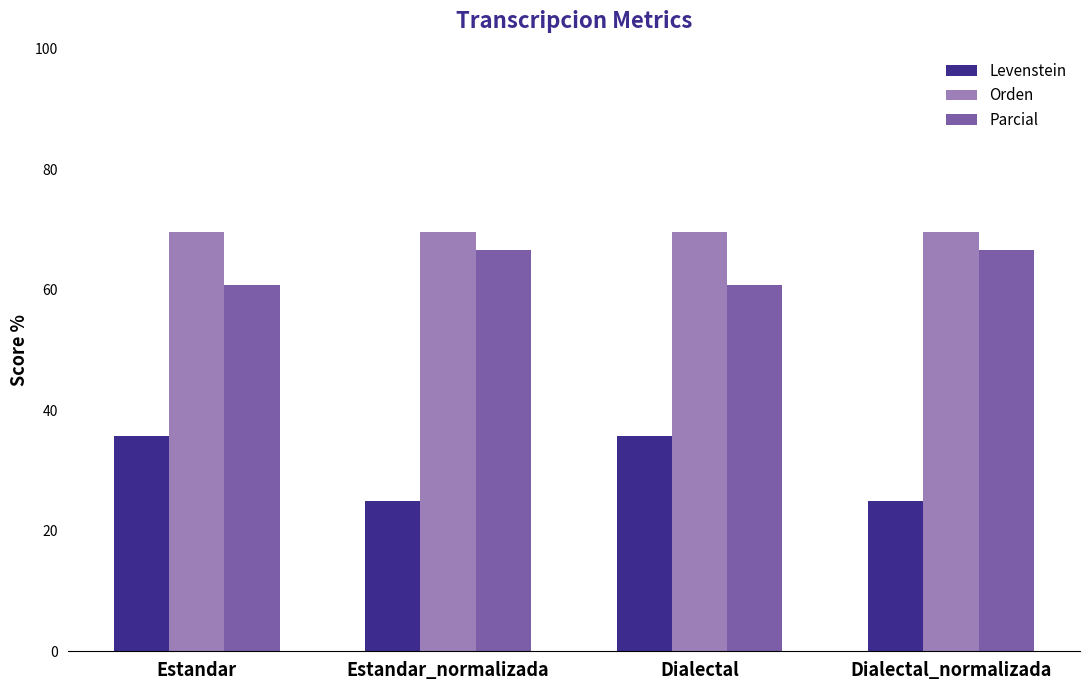

What is the sum of the Levenstein values at Estandar_normalizada and Estandar?

60.7